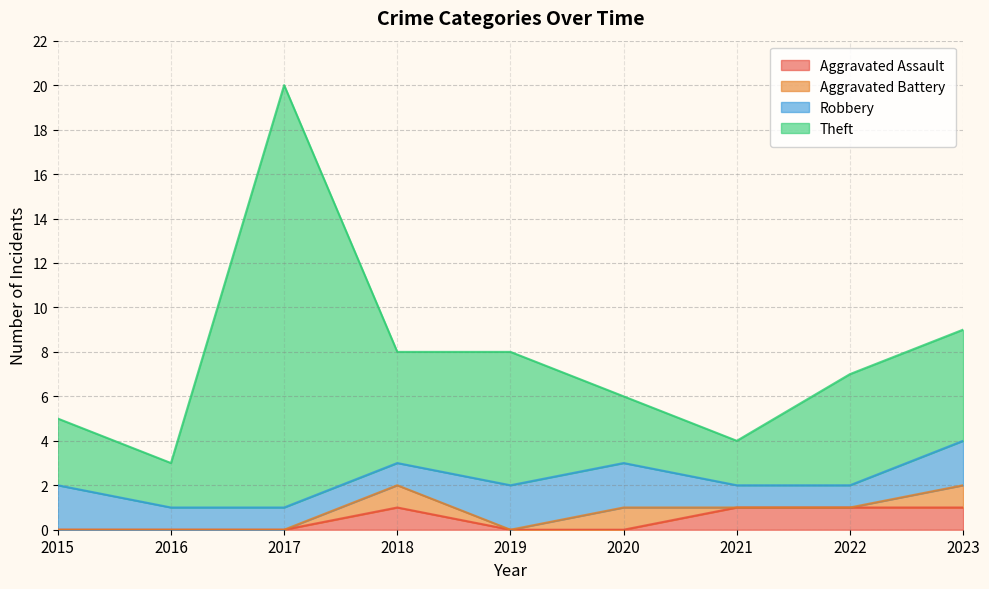

The value of Aggravated Assault at 2023 is 1. True or false?

True